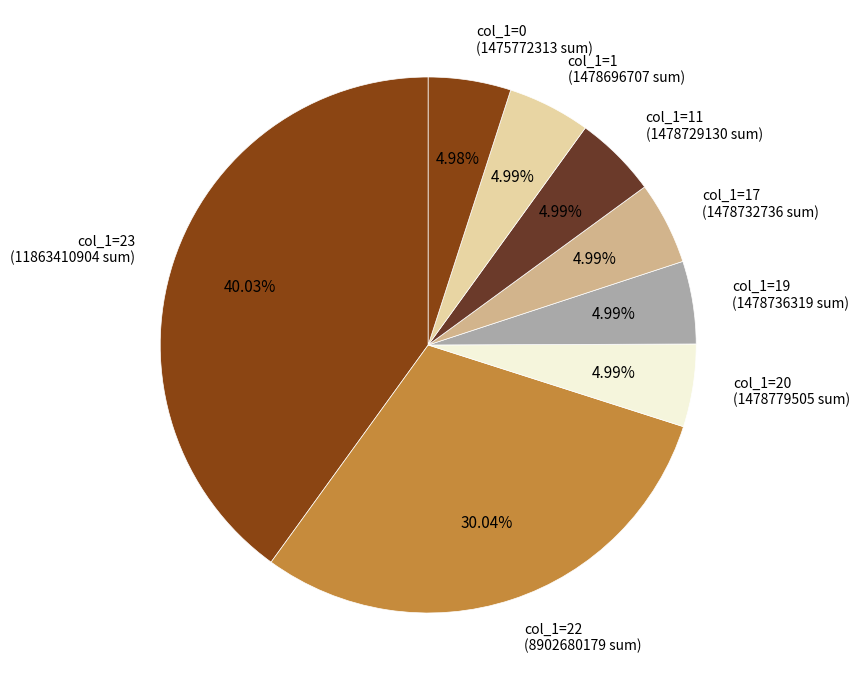

How many segments does this pie chart have?

8